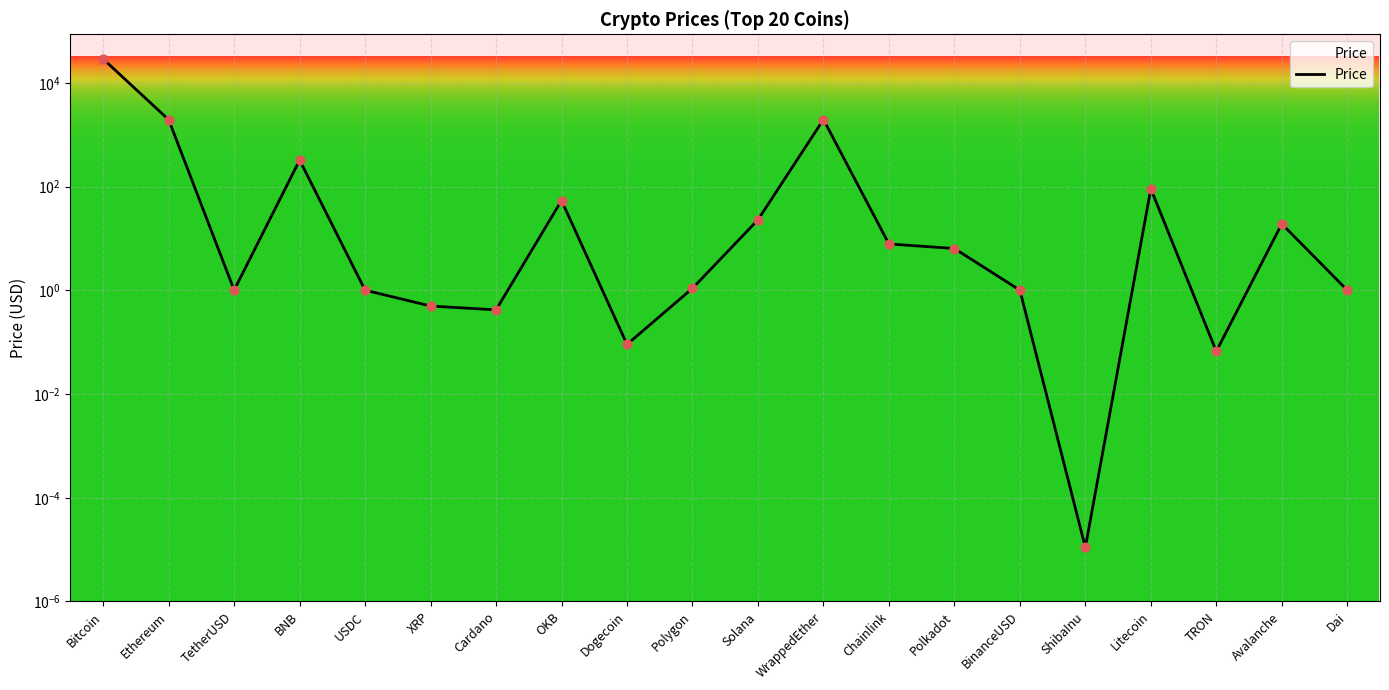

Between BinanceUSD and Solana, which is larger?

Solana